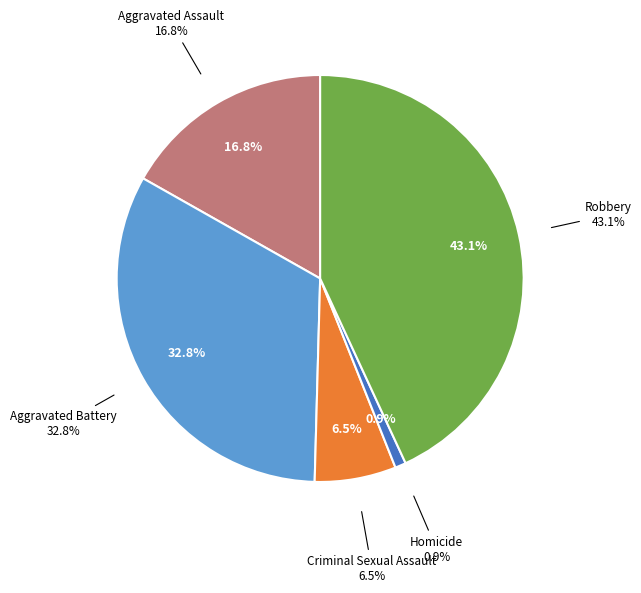

True or false: Criminal Sexual Assault accounts for 6% of the total.

True